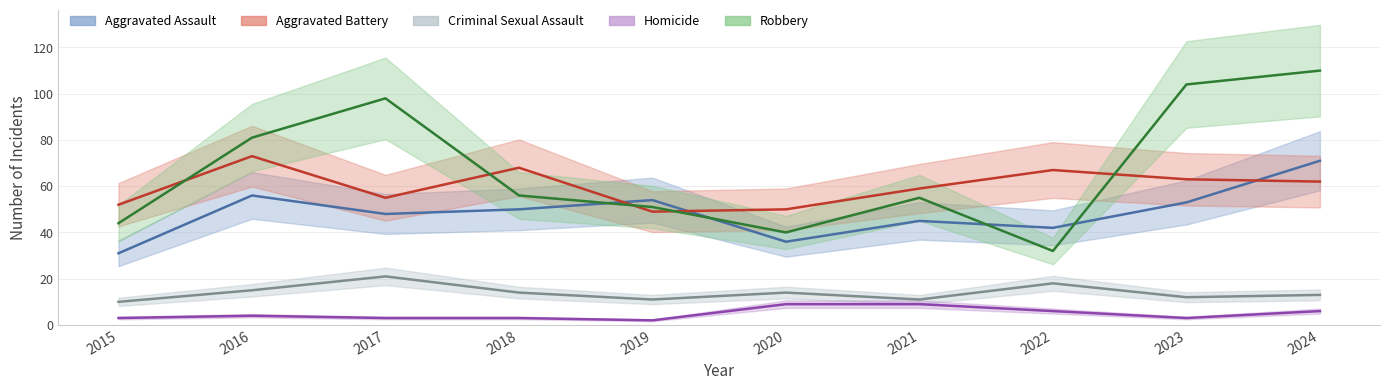

Is this an area chart (filled region under the line)?

No